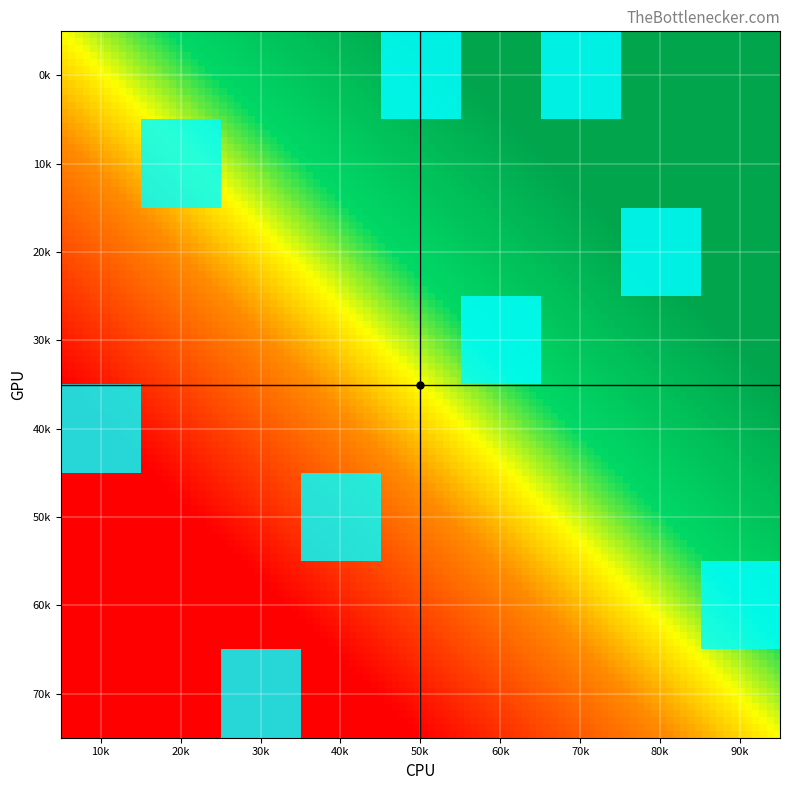

Count the number of data series in this chart.

8